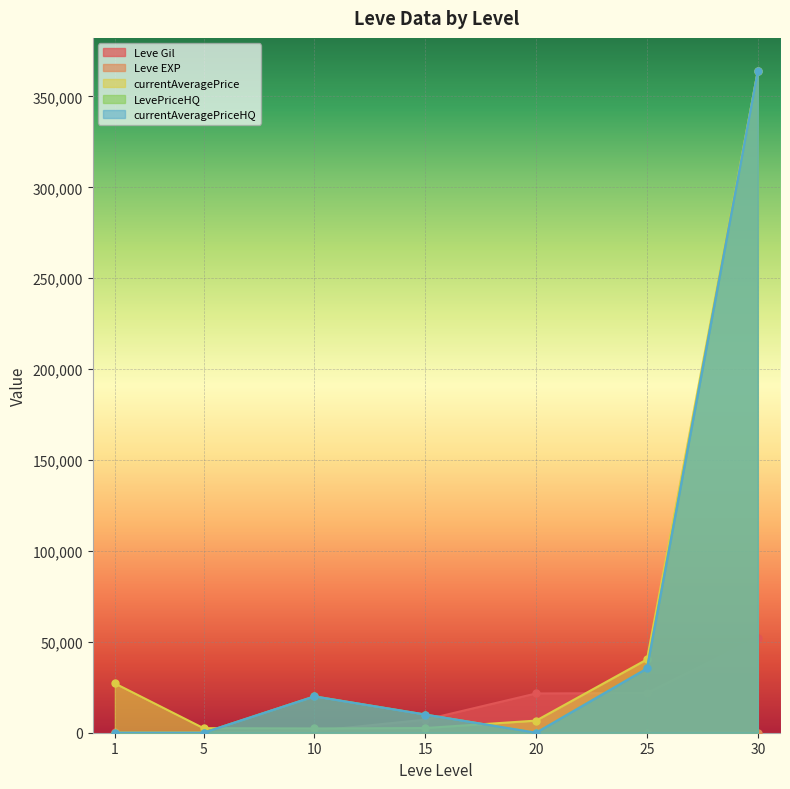

Which label corresponds to the smallest value in the chart?

1